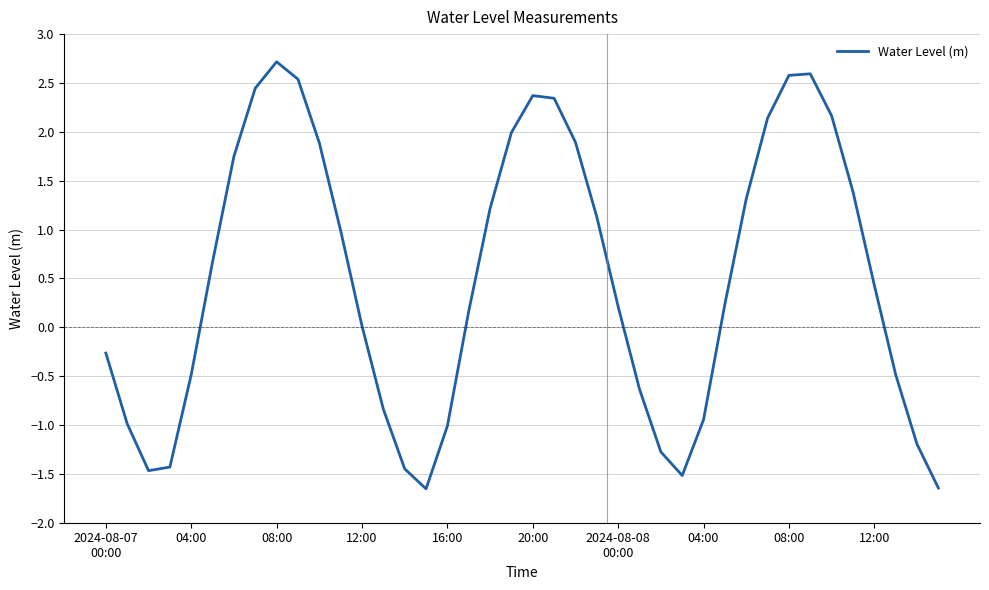

What is the sum of all values?

19.9